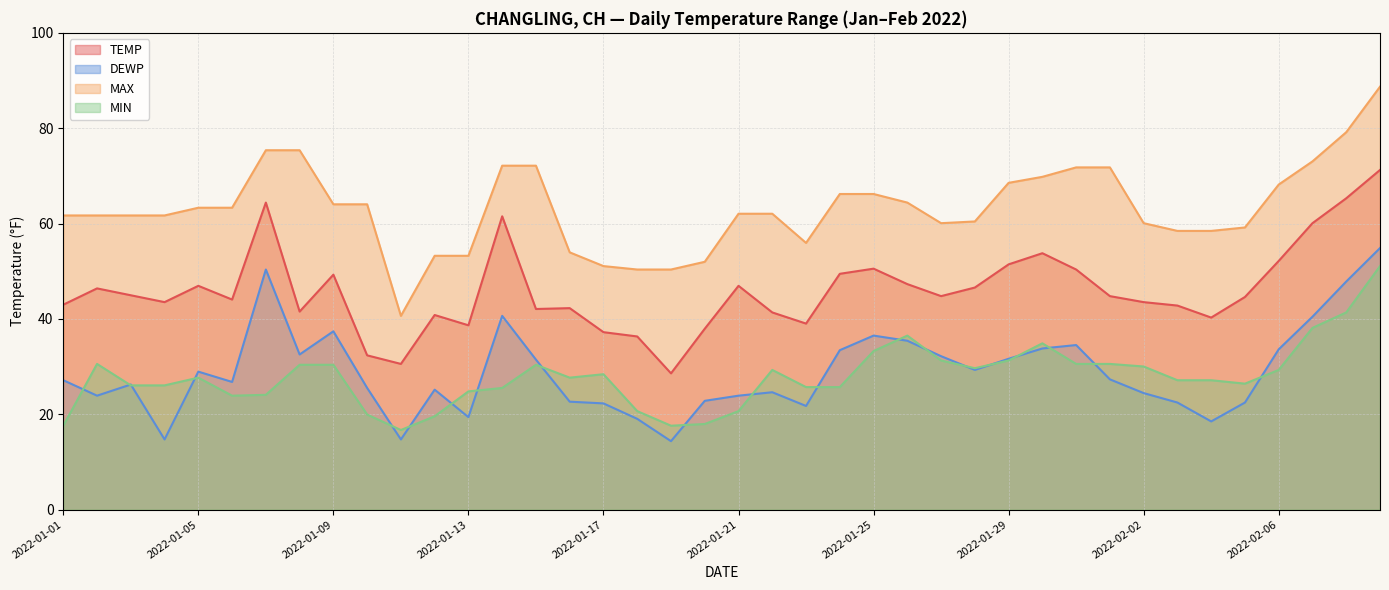

Reading left to right, transcribe all the data shown in this chart.

TEMP: 2022-01-01=43.0	2022-01-02=46.4	2022-01-03=45.0	2022-01-04=43.5	2022-01-05=46.9	2022-01-06=44.1	2022-01-07=64.4	2022-01-08=41.5	2022-01-09=49.3	2022-01-10=32.4	2022-01-11=30.6	2022-01-12=40.8	2022-01-13=38.7	2022-01-14=61.5	2022-01-15=42.1	2022-01-16=42.3	2022-01-17=37.2	2022-01-18=36.3	2022-01-19=28.6	2022-01-20=37.9	2022-01-21=46.9	2022-01-22=41.4	2022-01-23=39.0	2022-01-24=49.5	2022-01-25=50.5	2022-01-26=47.3	2022-01-27=44.8	2022-01-28=46.6	2022-01-29=51.4	2022-01-30=53.8	2022-01-31=50.4	2022-02-01=44.8	2022-02-02=43.5	2022-02-03=42.8	2022-02-04=40.3	2022-02-05=44.6	2022-02-06=52.2	2022-02-07=60.1	2022-02-08=65.3	2022-02-09=71.2
DEWP: 2022-01-01=27.1	2022-01-02=23.9	2022-01-03=26.2	2022-01-04=14.7	2022-01-05=28.9	2022-01-06=26.8	2022-01-07=50.4	2022-01-08=32.5	2022-01-09=37.4	2022-01-10=25.5	2022-01-11=14.7	2022-01-12=25.2	2022-01-13=19.4	2022-01-14=40.6	2022-01-15=31.5	2022-01-16=22.6	2022-01-17=22.3	2022-01-18=19.0	2022-01-19=14.4	2022-01-20=22.8	2022-01-21=23.9	2022-01-22=24.6	2022-01-23=21.7	2022-01-24=33.4	2022-01-25=36.5	2022-01-26=35.4	2022-01-27=32.2	2022-01-28=29.3	2022-01-29=31.6	2022-01-30=33.8	2022-01-31=34.5	2022-02-01=27.3	2022-02-02=24.4	2022-02-03=22.5	2022-02-04=18.5	2022-02-05=22.5	2022-02-06=33.6	2022-02-07=40.5	2022-02-08=47.8	2022-02-09=54.9
MAX: 2022-01-01=61.7	2022-01-02=61.7	2022-01-03=61.7	2022-01-04=61.7	2022-01-05=63.3	2022-01-06=63.3	2022-01-07=75.4	2022-01-08=75.4	2022-01-09=64.0	2022-01-10=64.0	2022-01-11=40.6	2022-01-12=53.2	2022-01-13=53.2	2022-01-14=72.1	2022-01-15=72.1	2022-01-16=54.0	2022-01-17=51.1	2022-01-18=50.4	2022-01-19=50.4	2022-01-20=52.0	2022-01-21=62.1	2022-01-22=62.1	2022-01-23=55.9	2022-01-24=66.2	2022-01-25=66.2	2022-01-26=64.4	2022-01-27=60.1	2022-01-28=60.4	2022-01-29=68.5	2022-01-30=69.8	2022-01-31=71.8	2022-02-01=71.8	2022-02-02=60.1	2022-02-03=58.5	2022-02-04=58.5	2022-02-05=59.2	2022-02-06=68.2	2022-02-07=73.0	2022-02-08=79.2	2022-02-09=88.7
MIN: 2022-01-01=17.6	2022-01-02=30.6	2022-01-03=26.1	2022-01-04=26.1	2022-01-05=27.7	2022-01-06=23.9	2022-01-07=24.1	2022-01-08=30.4	2022-01-09=30.4	2022-01-10=19.9	2022-01-11=16.7	2022-01-12=19.6	2022-01-13=24.8	2022-01-14=25.5	2022-01-15=30.4	2022-01-16=27.7	2022-01-17=28.4	2022-01-18=20.7	2022-01-19=17.6	2022-01-20=18.0	2022-01-21=20.7	2022-01-22=29.3	2022-01-23=25.7	2022-01-24=25.7	2022-01-25=33.3	2022-01-26=36.5	2022-01-27=31.3	2022-01-28=29.7	2022-01-29=31.3	2022-01-30=34.9	2022-01-31=30.6	2022-02-01=30.6	2022-02-02=30.0	2022-02-03=27.1	2022-02-04=27.1	2022-02-05=26.4	2022-02-06=29.3	2022-02-07=38.1	2022-02-08=41.4	2022-02-09=51.1